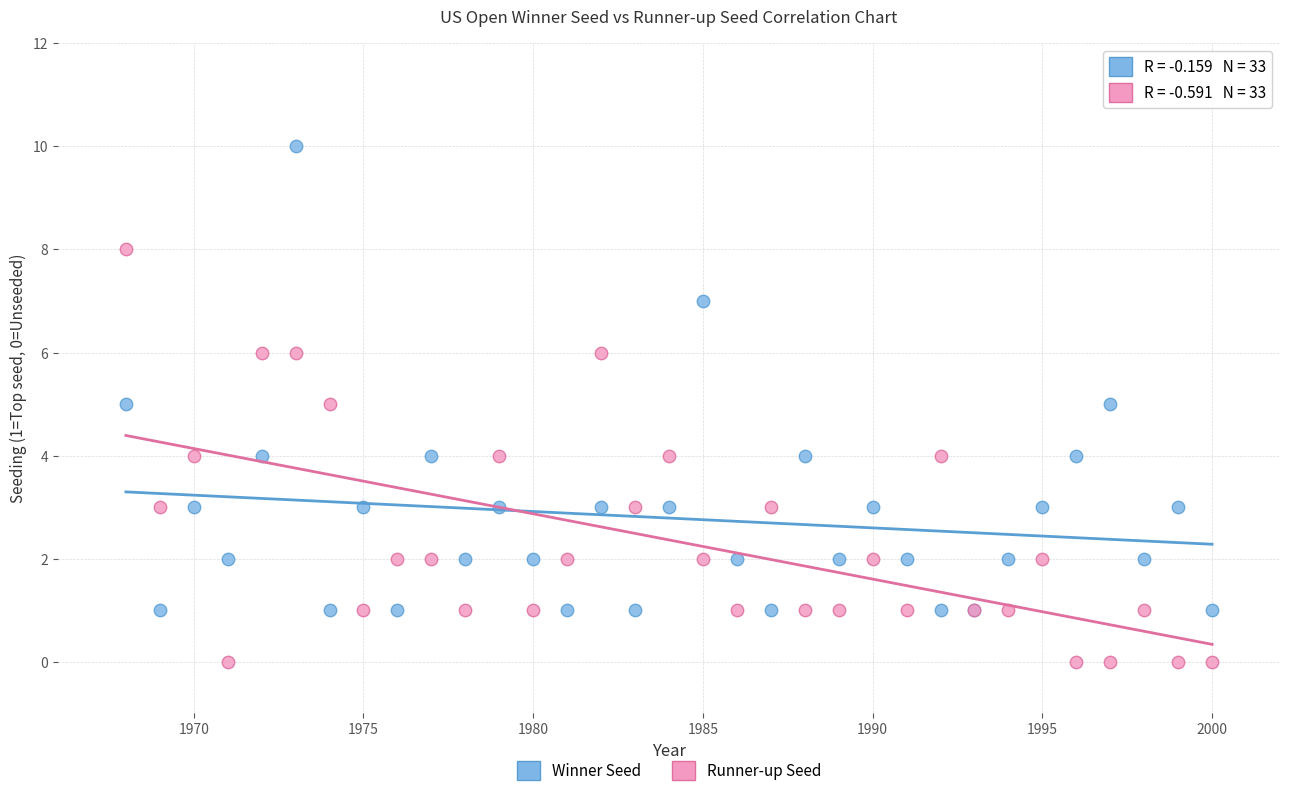

Which series reaches the maximum Y coordinate?

Winner Seed